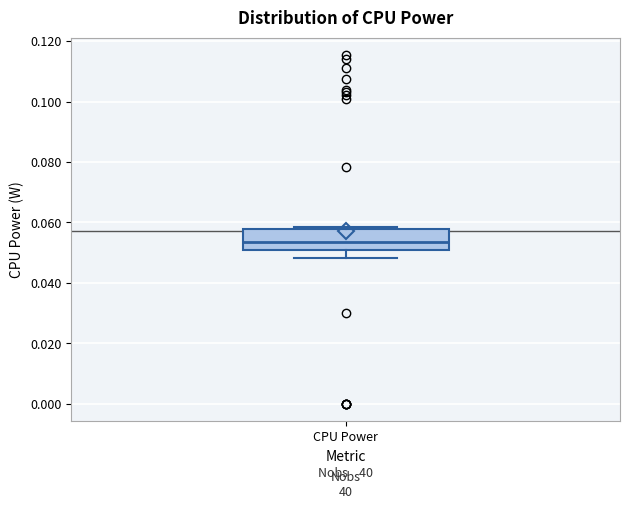

Read this box plot against the y-axis: the position of the median line, the range covered by the box, and the ends of both whiskers. The values are not printed on the chart, so give them approximately, as read against the axis.

median 0.054, box 0.050 to 0.058, whiskers 0.048 to 0.058 (just above the box's upper edge)